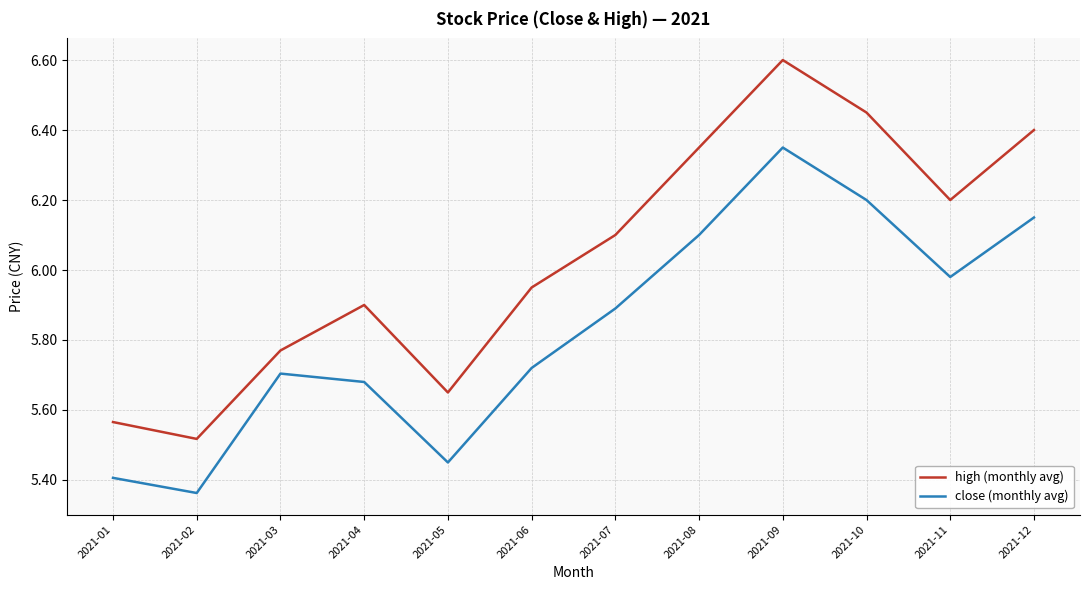

What is the total value across all series at 2021-11?

12.2